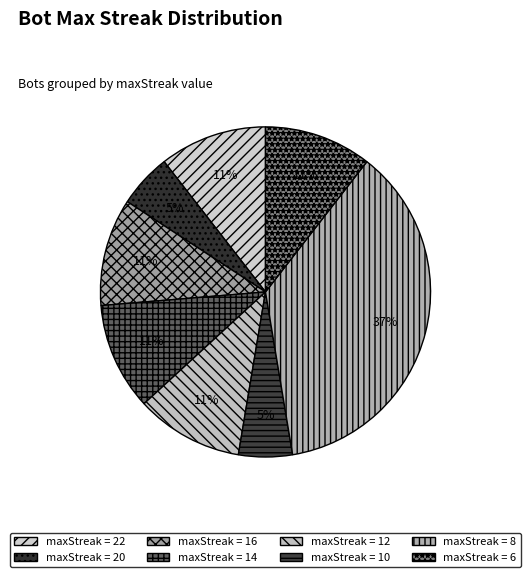

How many slices are in this pie chart?

8